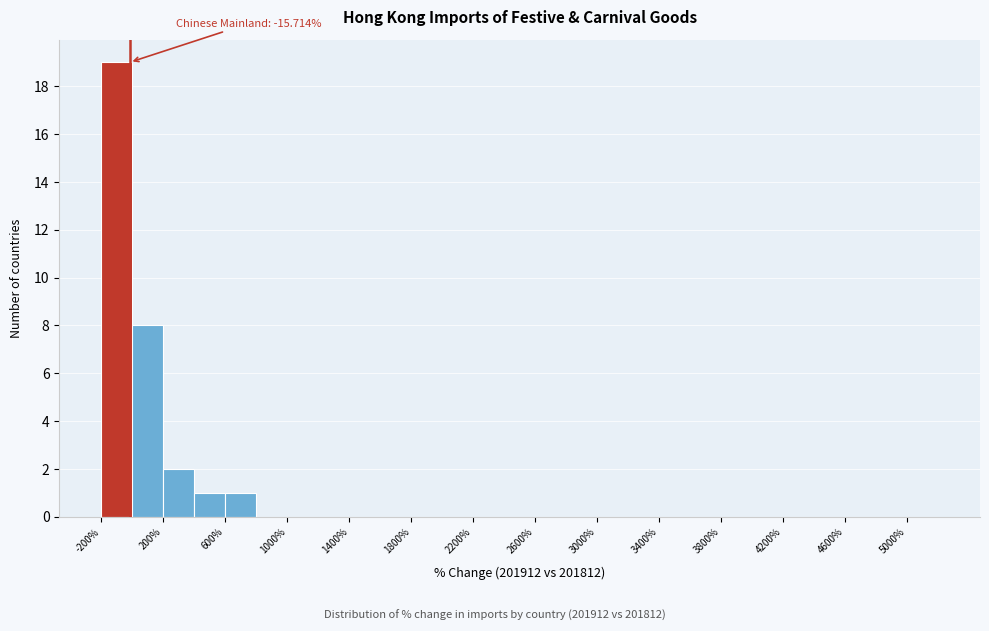

Which range on the x-axis has the tallest bar?

-200 to 0